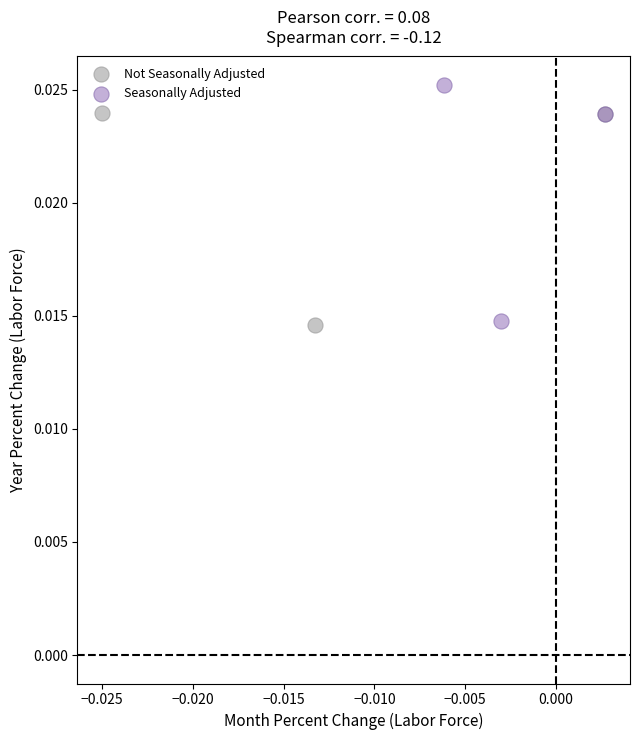

Which series has the largest Y range (max minus min)?

Seasonally Adjusted